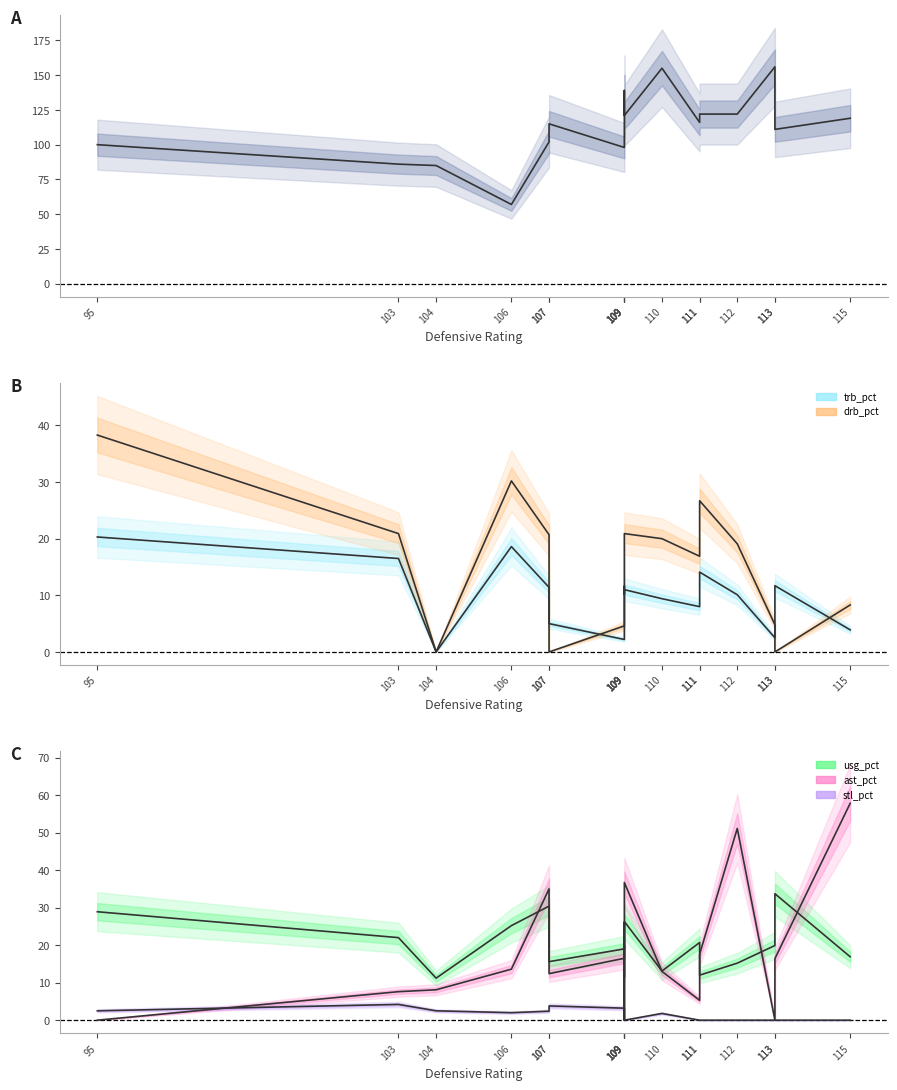

Which series has the widest spread of values?

off_rtg